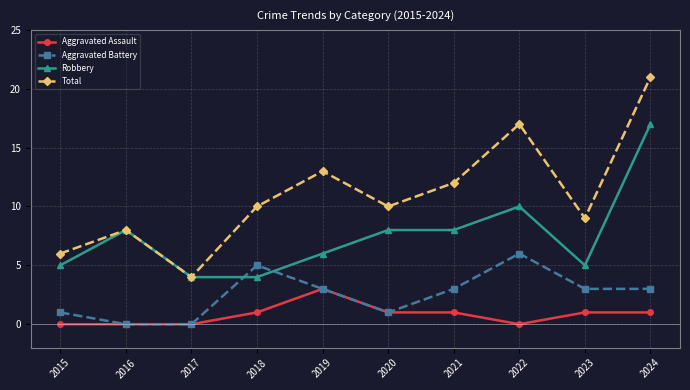

What is the highest value of the Total series?

21